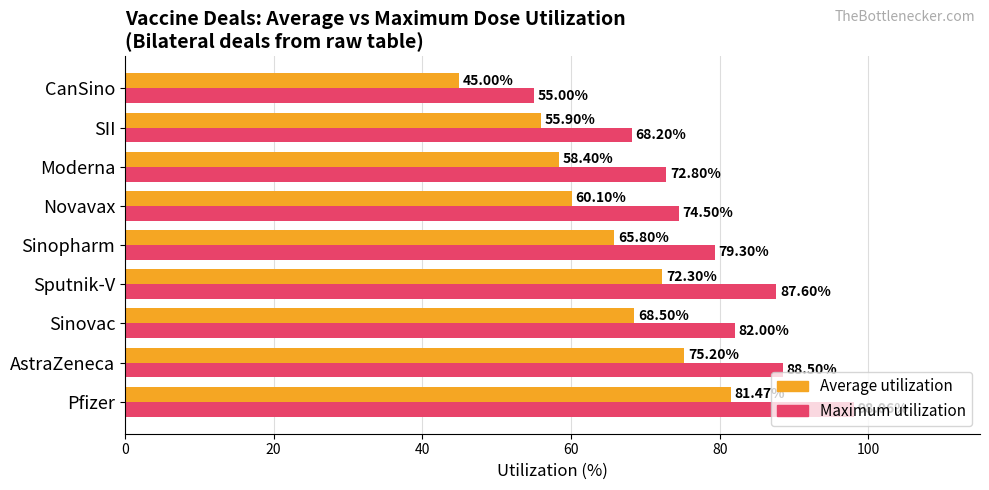

List the labels in order of Average utilization value, smallest first.

CanSino, SII, Moderna, Novavax, Sinopharm, Sinovac, Sputnik-V, AstraZeneca, Pfizer